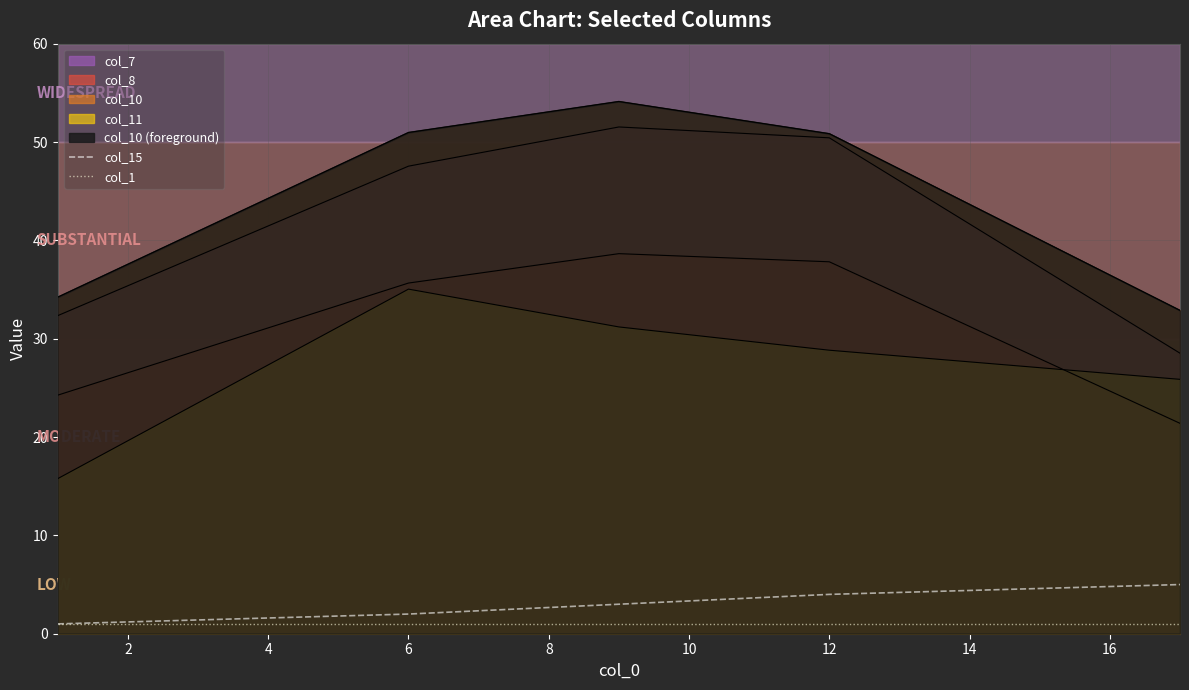

Count the col_15 values in the range 2 to 4.

3